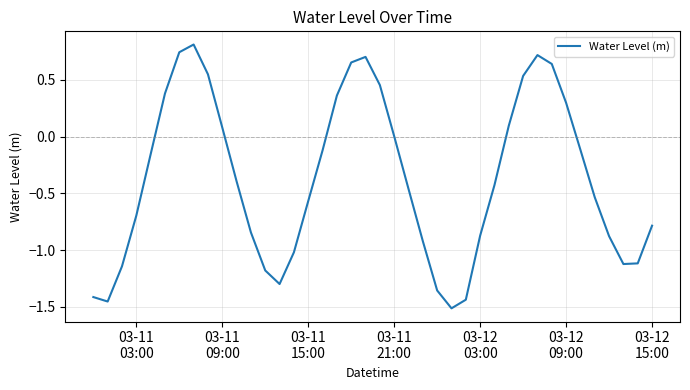

What is the maximum value shown in the chart?

0.8